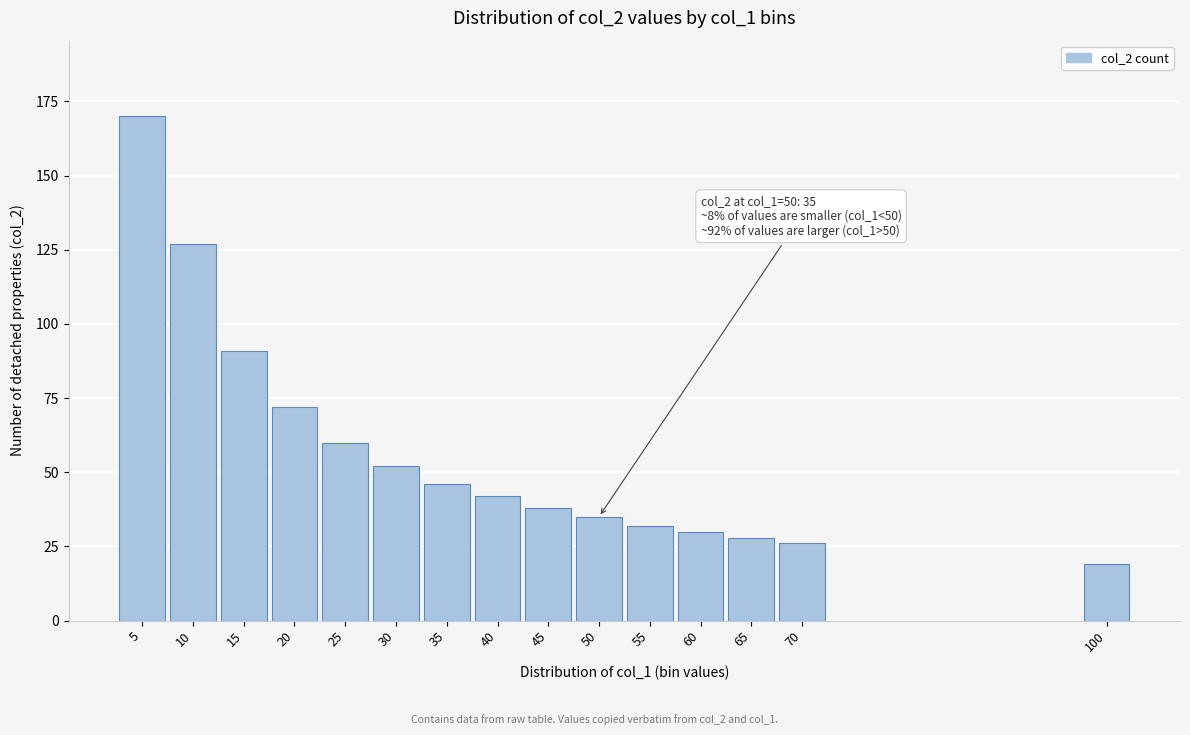

Reading left to right, transcribe all the data shown in this chart.

170	127	91	72	60	52	46	42	38	35	32	30	28	26	19